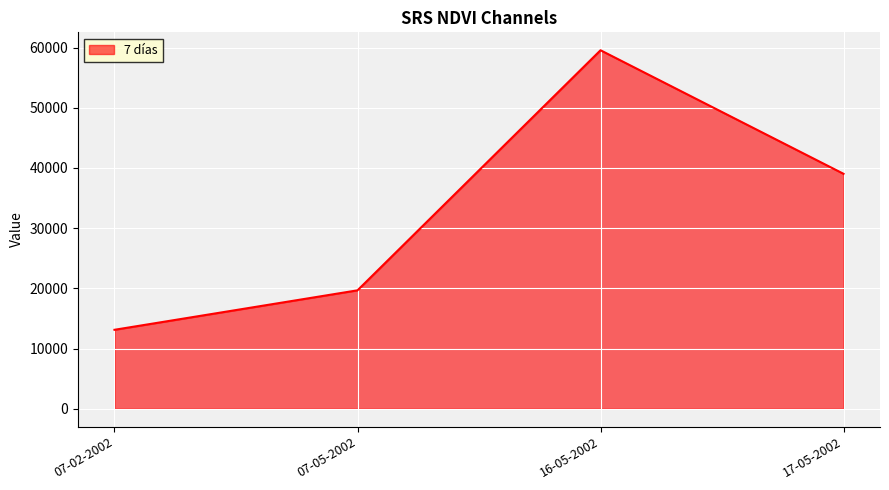

What is the difference between the second highest and second lowest values?

19353